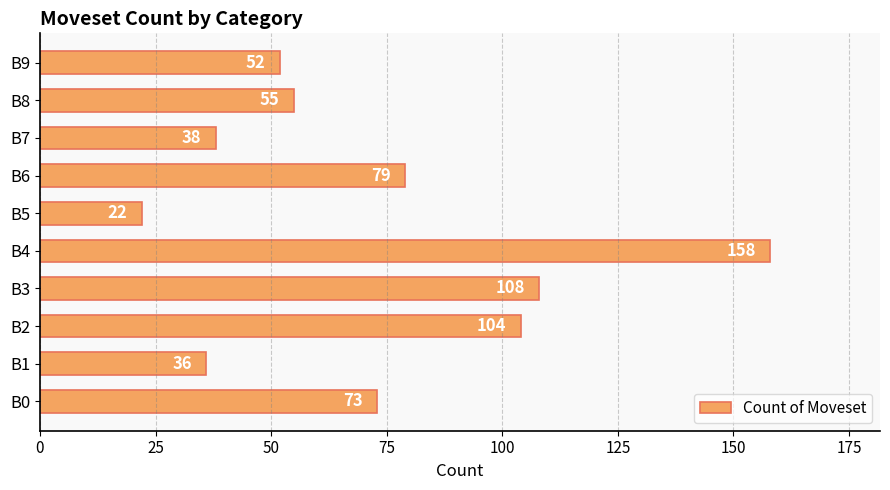

What is the approximate value at B1, to the nearest 50?

50